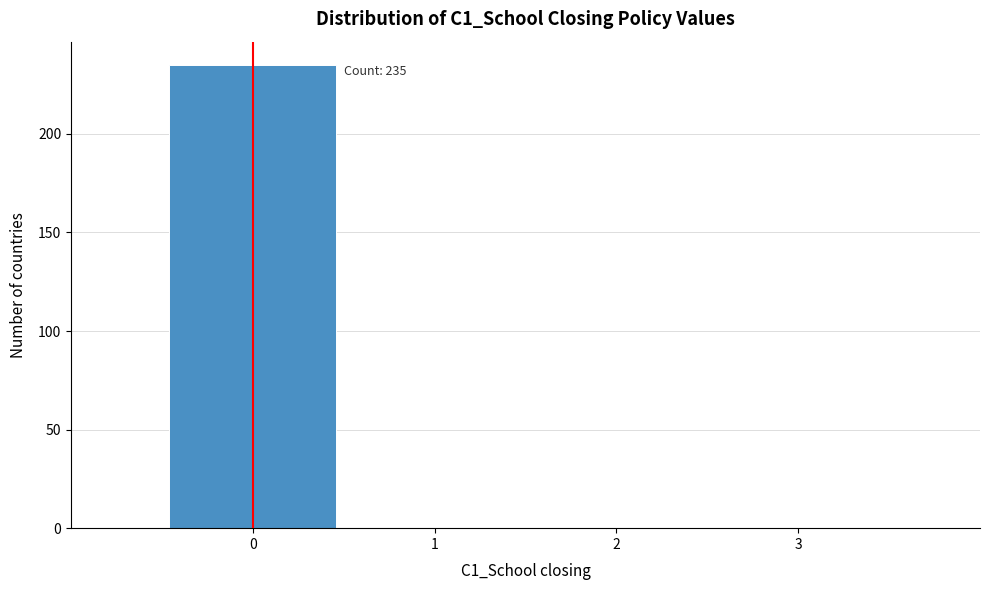

Over which range of the x-axis is the bar tallest?

-0.5 to 0.5